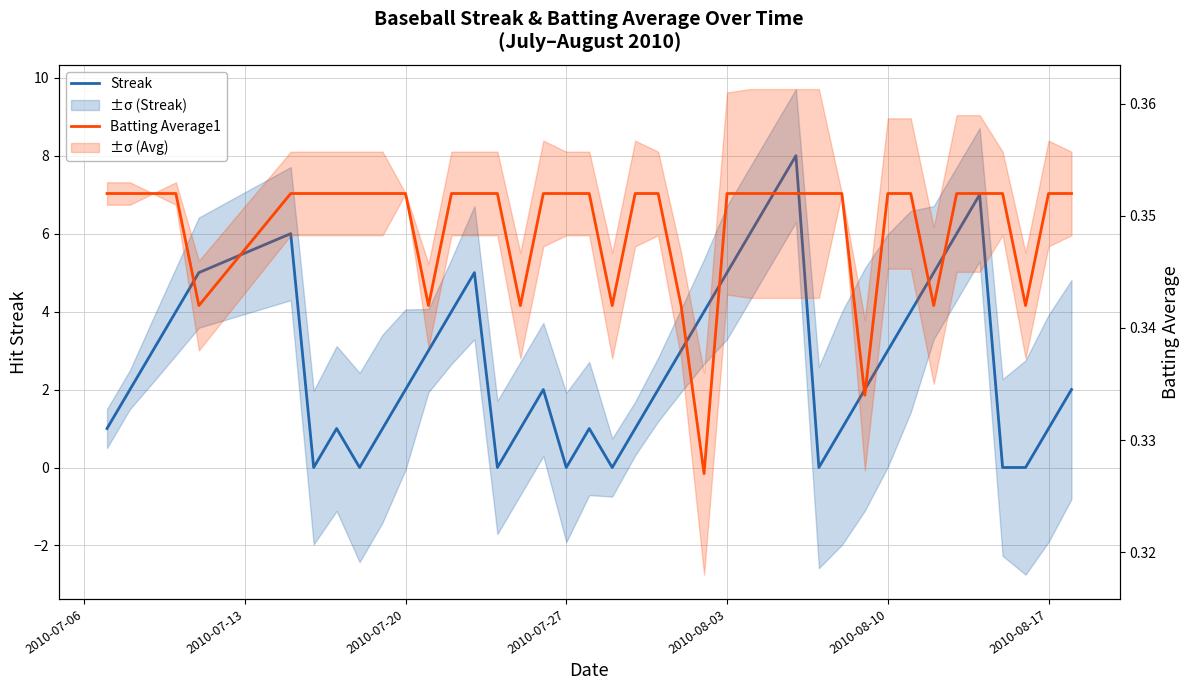

True or false: Batting Average1 has more than 2 points higher than both neighbors.

False